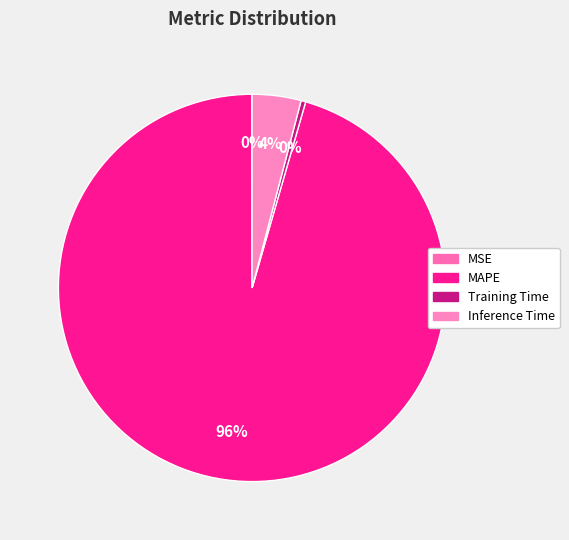

What is the majority slice?

MAPE